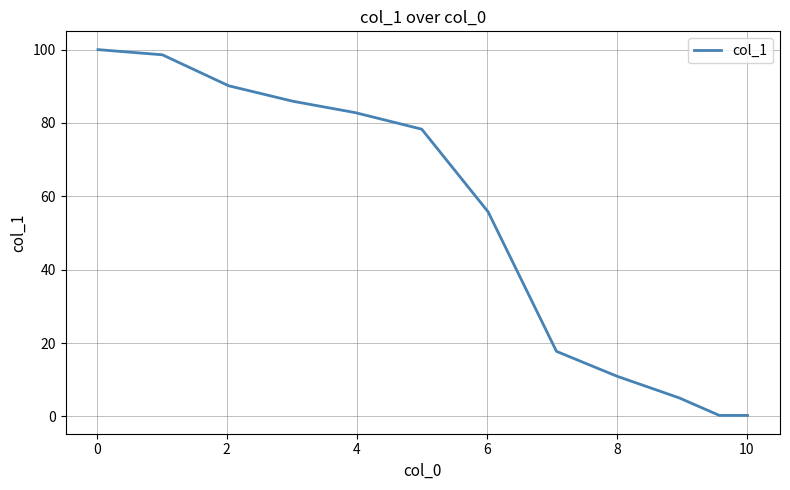

What is the difference between the maximum and minimum values?

99.7